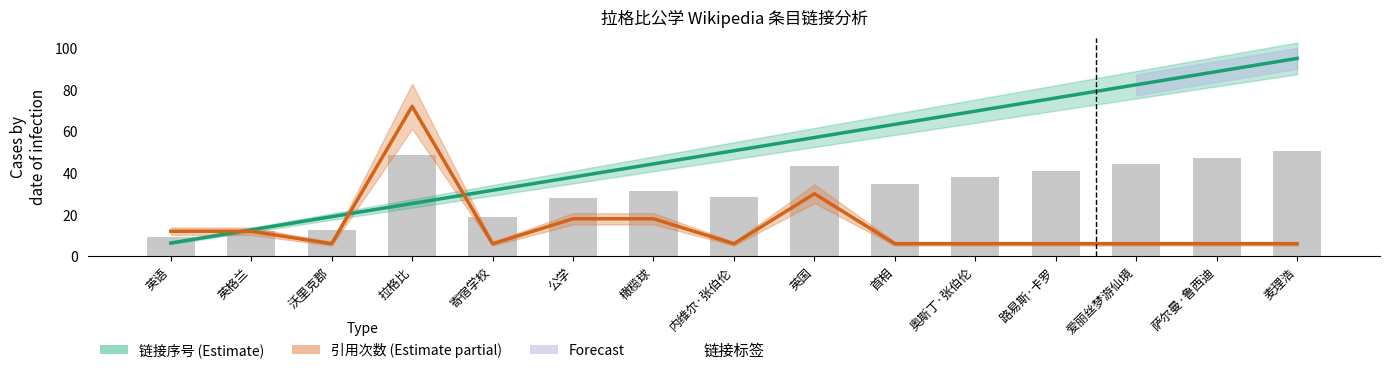

Reading left to right, list all the values displayed in this chart.

链接序号: 6.3	12.7	19.0	25.3	31.7	38.0	44.3	50.7	57.0	63.3	69.7	76.0	82.3	88.7	95.0
引用次数: 12.0	12.0	6.0	72.0	6.0	18.0	18.0	6.0	30.0	6.0	6.0	6.0	6.0	6.0	6.0